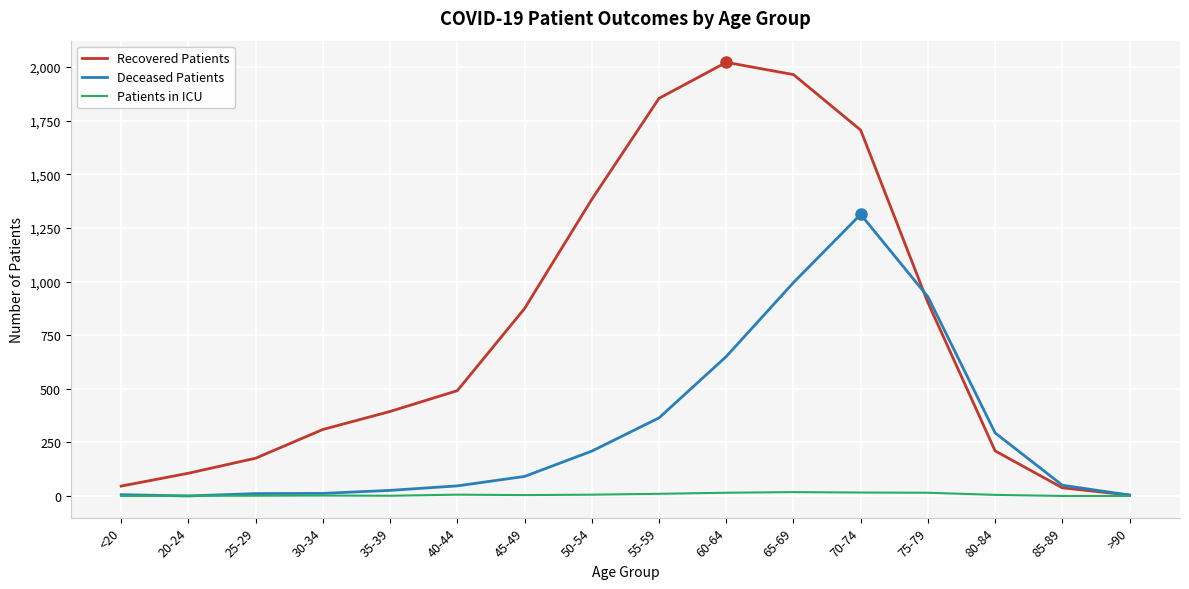

Which series has the largest total across all categories?

Recovered Patients